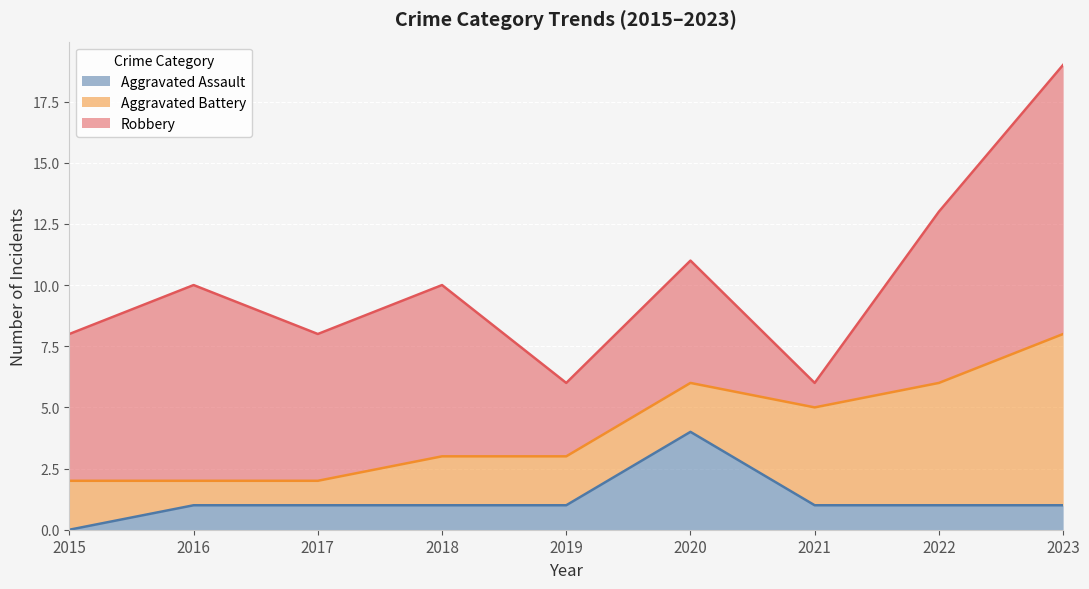

Between 2022 and 2017, which is larger?

2022